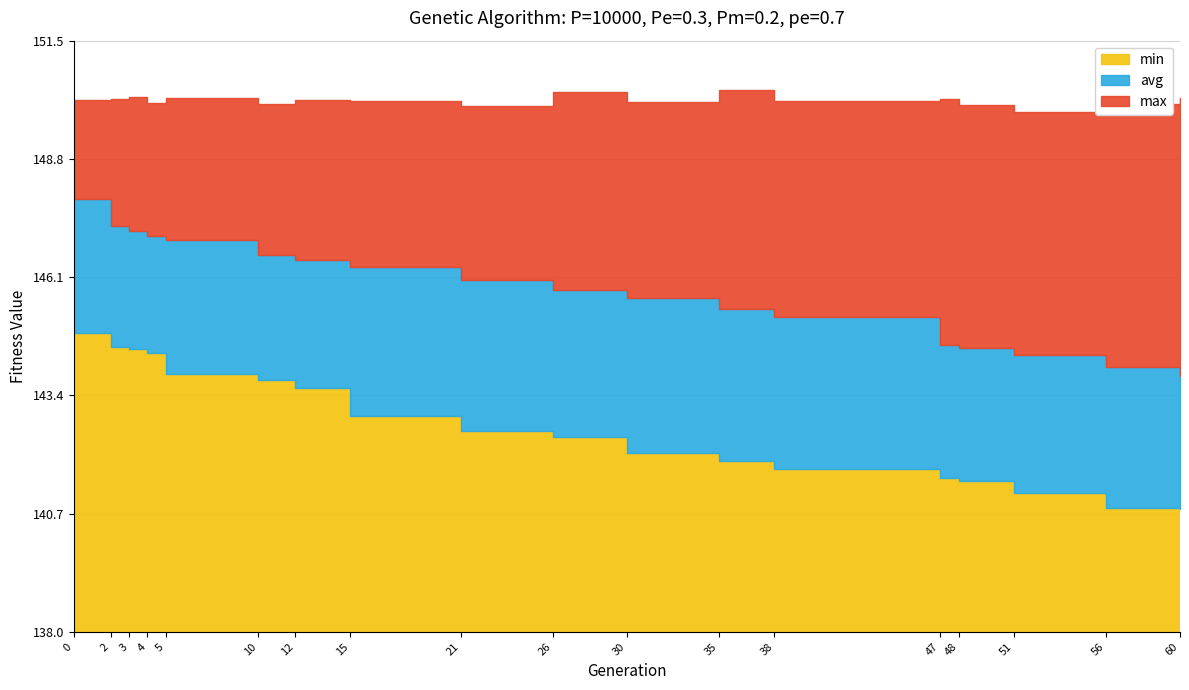

Reading left to right, transcribe all the data shown in this chart.

min: 144.8	144.5	144.5	144.4	143.9	143.8	143.6	142.9	142.6	142.5	142.1	141.9	141.7	141.5	141.4	141.2	140.8	140.8
avg: 147.9	147.3	147.1	147.0	146.9	146.6	146.5	146.3	146.0	145.8	145.6	145.4	145.2	144.5	144.5	144.3	144.0	143.8
max: 150.1	150.2	150.2	150.1	150.2	150.0	150.2	150.1	150.0	150.3	150.1	150.4	150.1	150.2	150.0	149.9	150.0	150.2